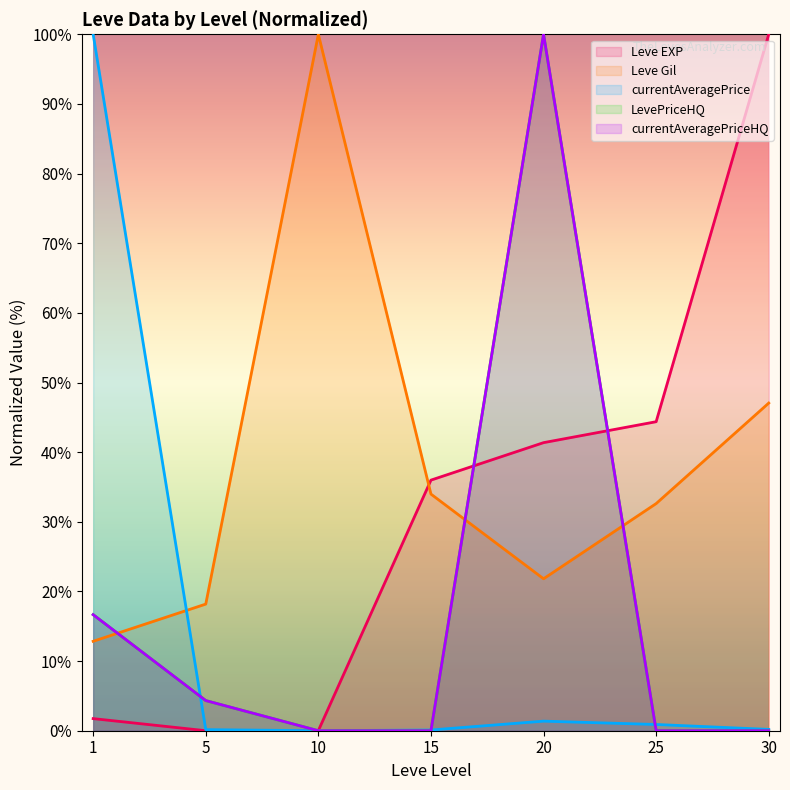

True or false: Leve EXP and currentAveragePrice intersect in this chart.

True